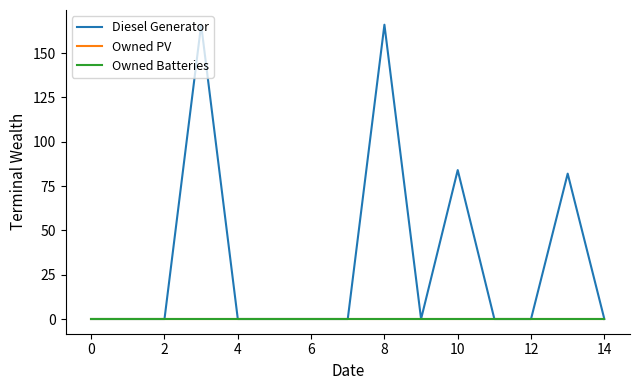

Which series has the largest range (max minus min)?

Diesel Generator